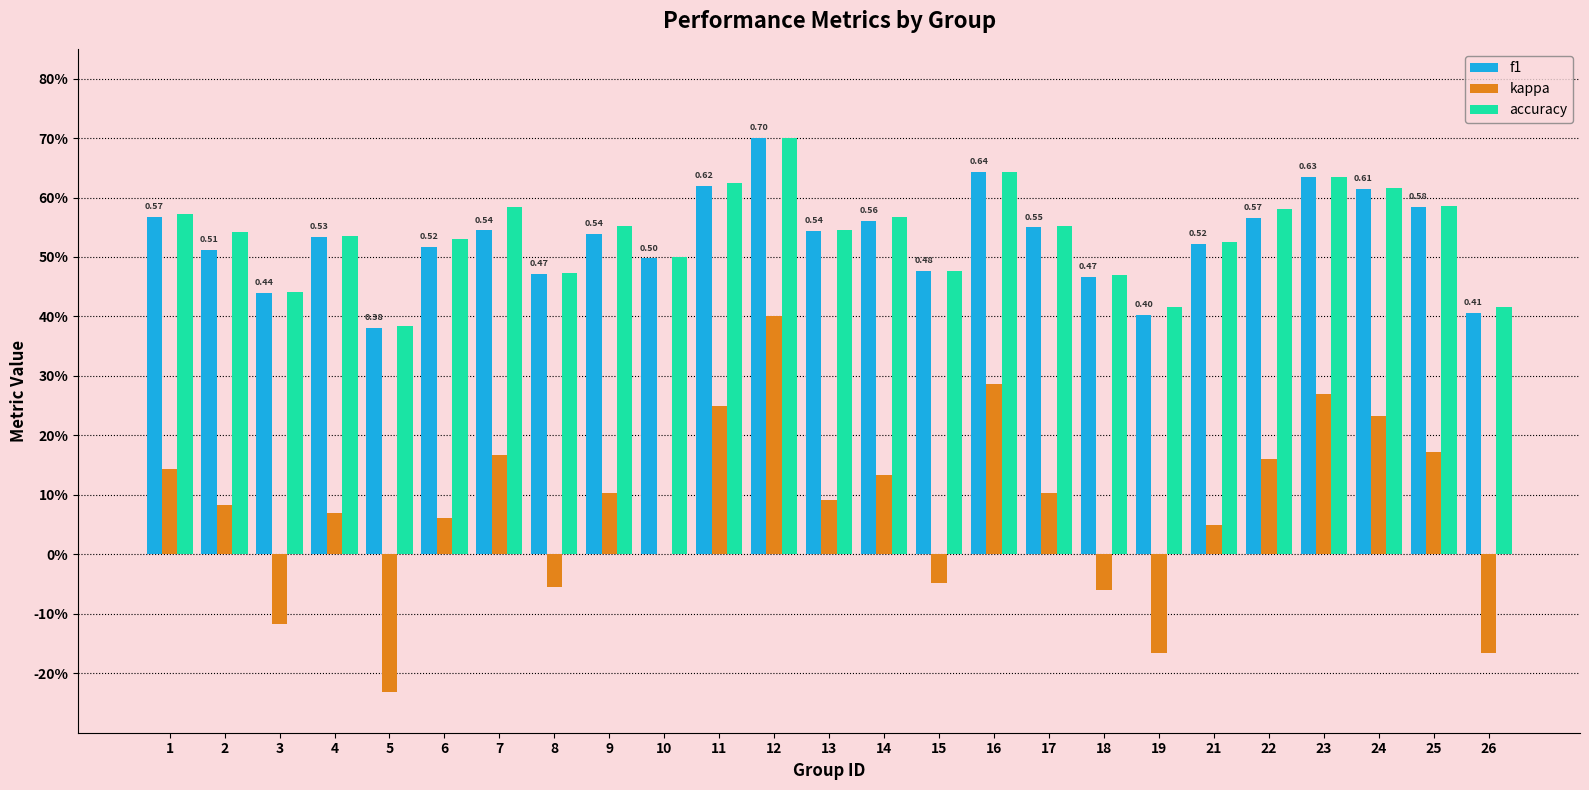

How many data points does each series have?

25